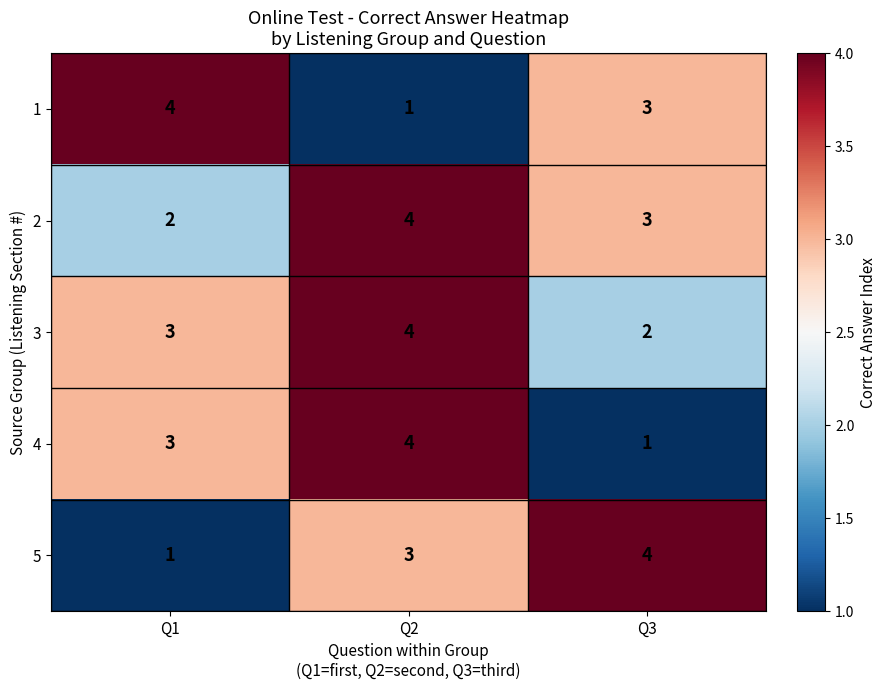

What is the sum of the 5 values at Q2 and Q1?

4